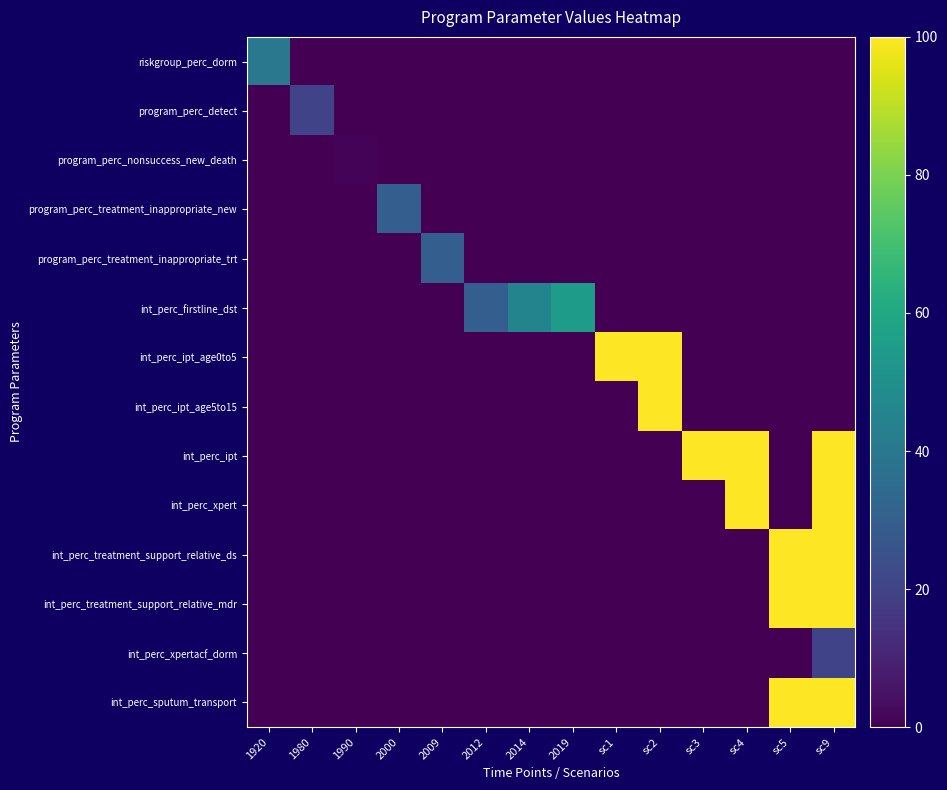

Which series has the largest total across all categories?

int_perc_ipt